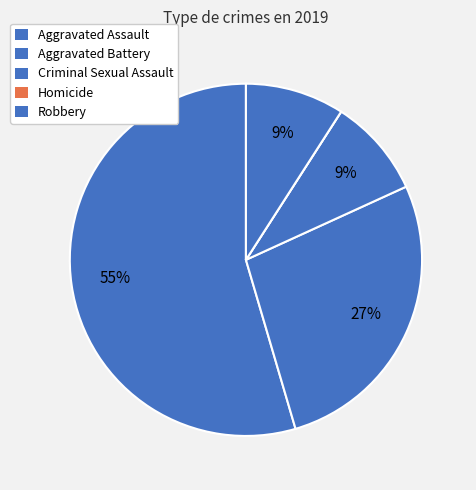

What percentage is NOT represented by Robbery?

90.9%